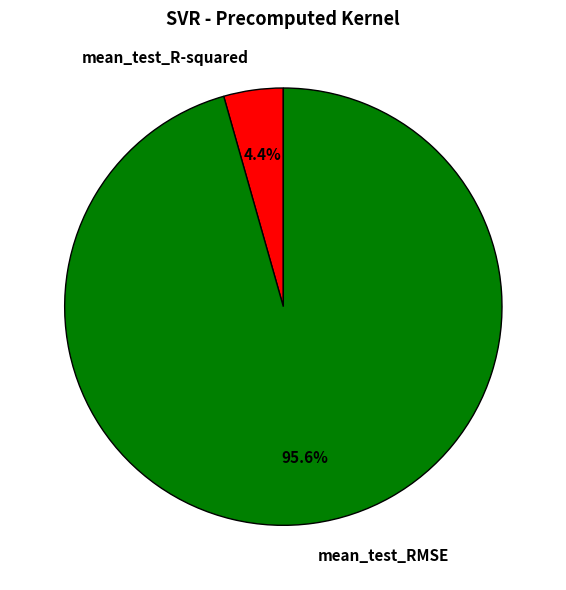

To the nearest percent, what is the difference between the mean_test_RMSE and mean_test_R-squared slice percentages?

91%